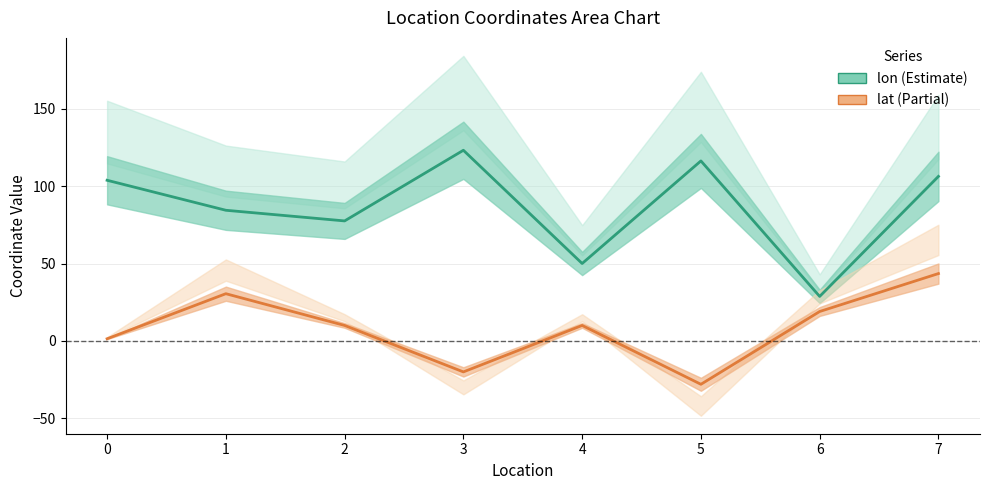

Which series changed the most between 0 and 2?

lon